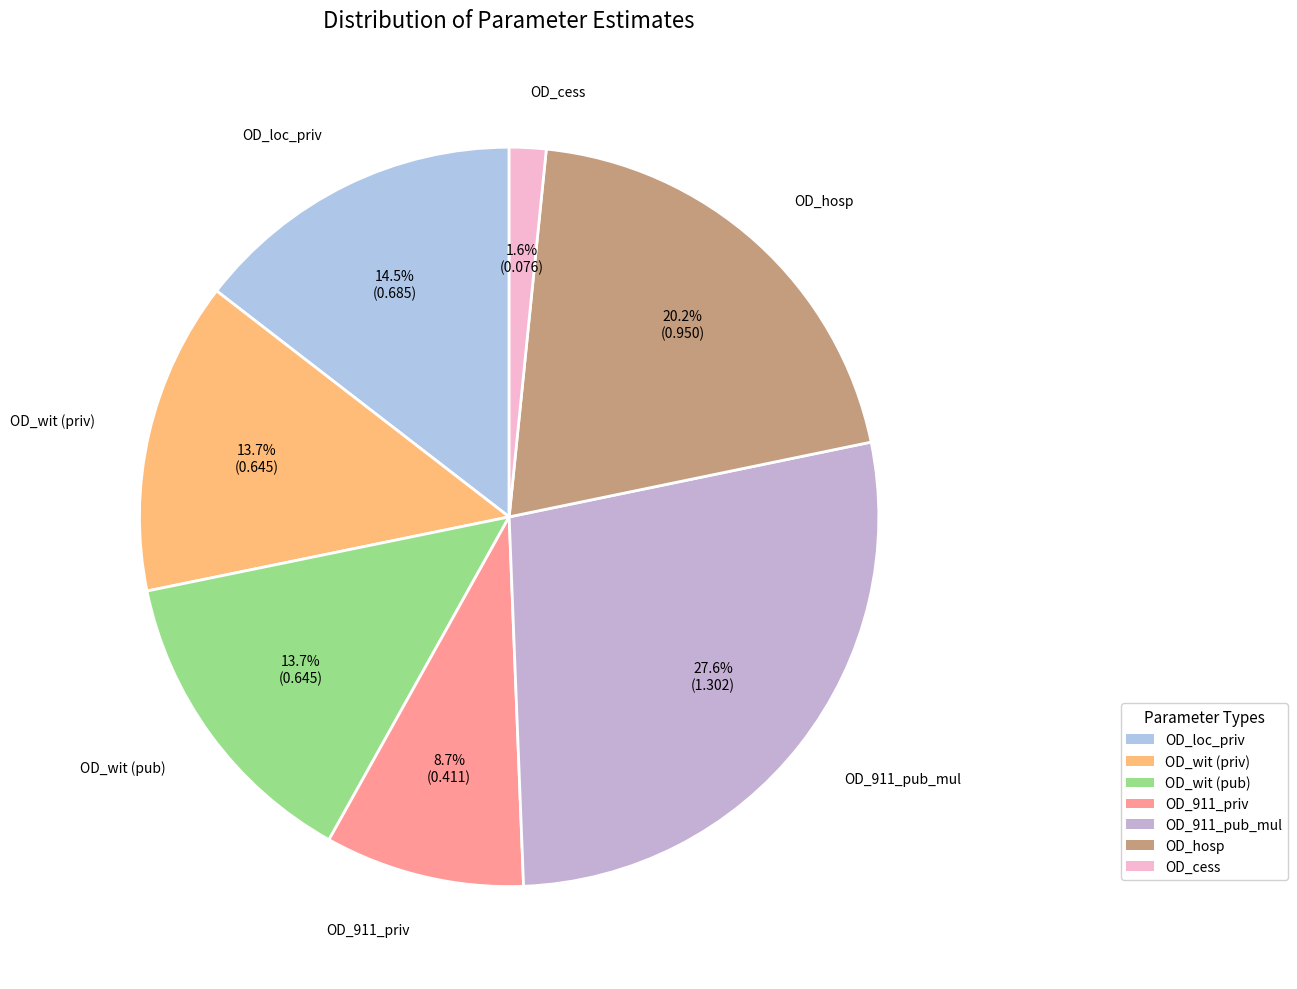

Is it true that OD_wit (priv) is 14% of the pie?

True